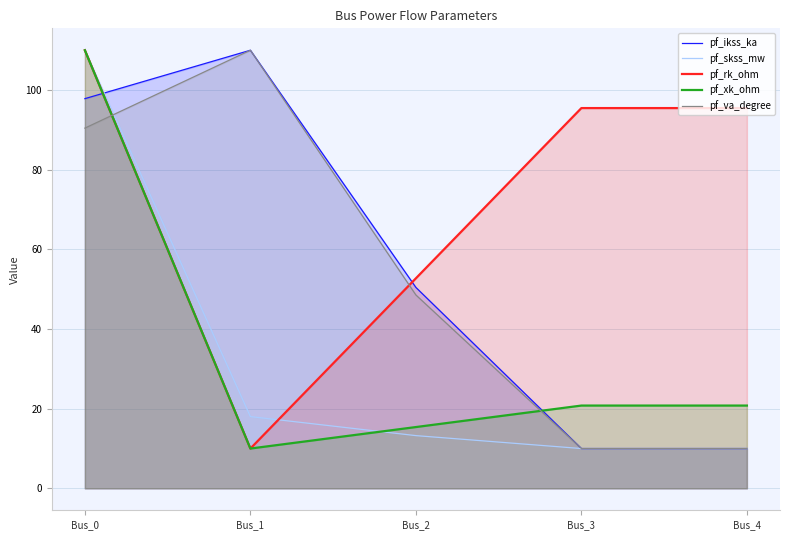

Is the value of pf_rk_ohm at Bus_0 greater than the value of pf_ikss_ka at Bus_3?

Yes